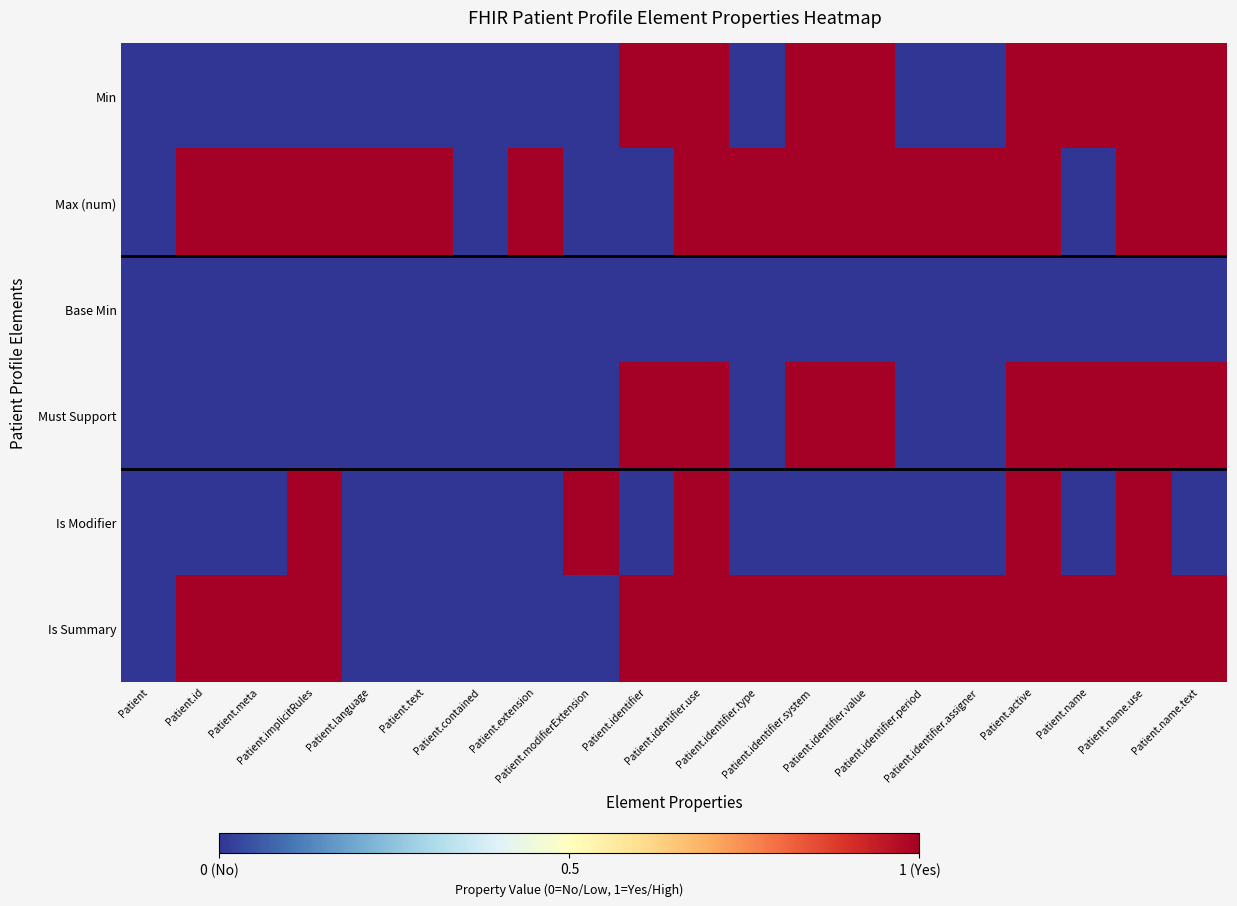

Count the number of data series in this chart.

6